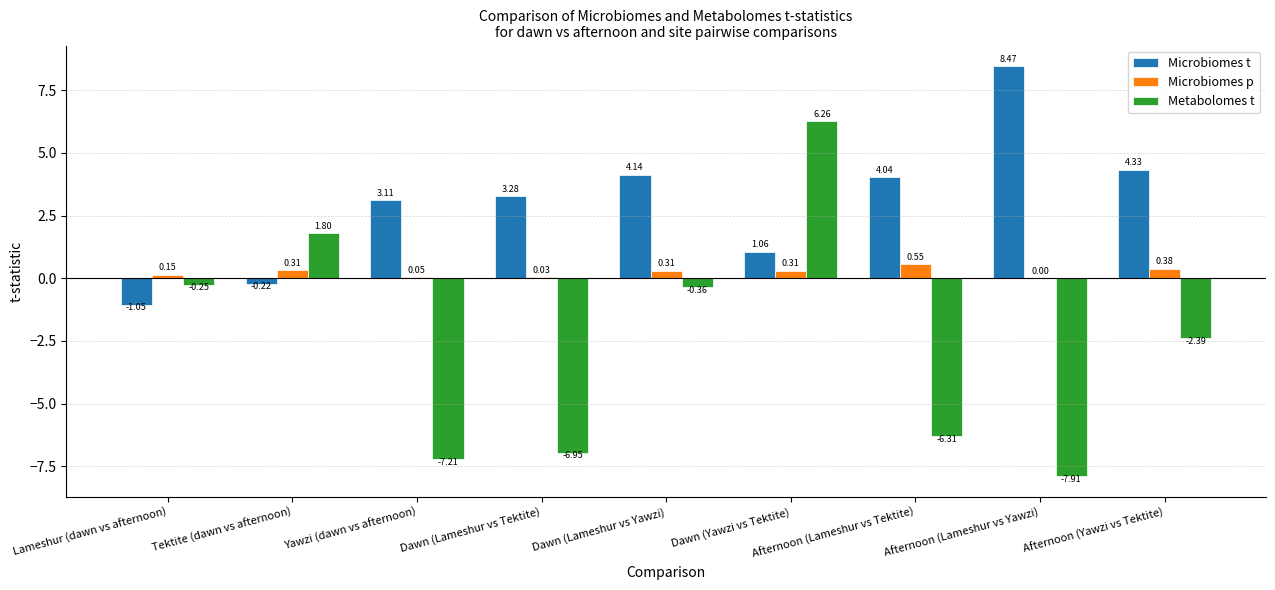

At which label is Microbiomes t closest to 3?

Yawzi (dawn vs afternoon)